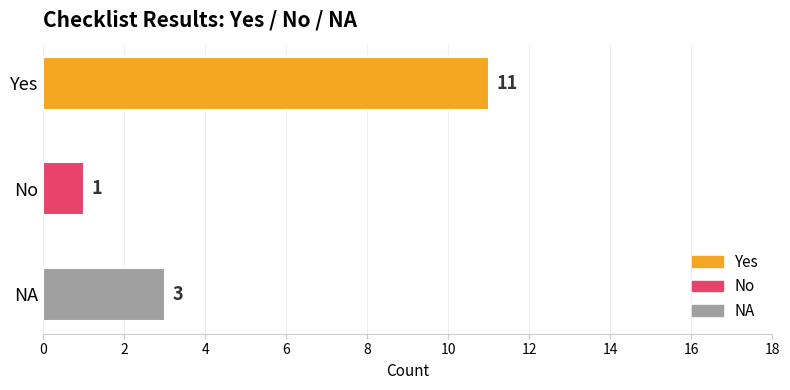

At which category does the chart reach its peak across all series?

Yes